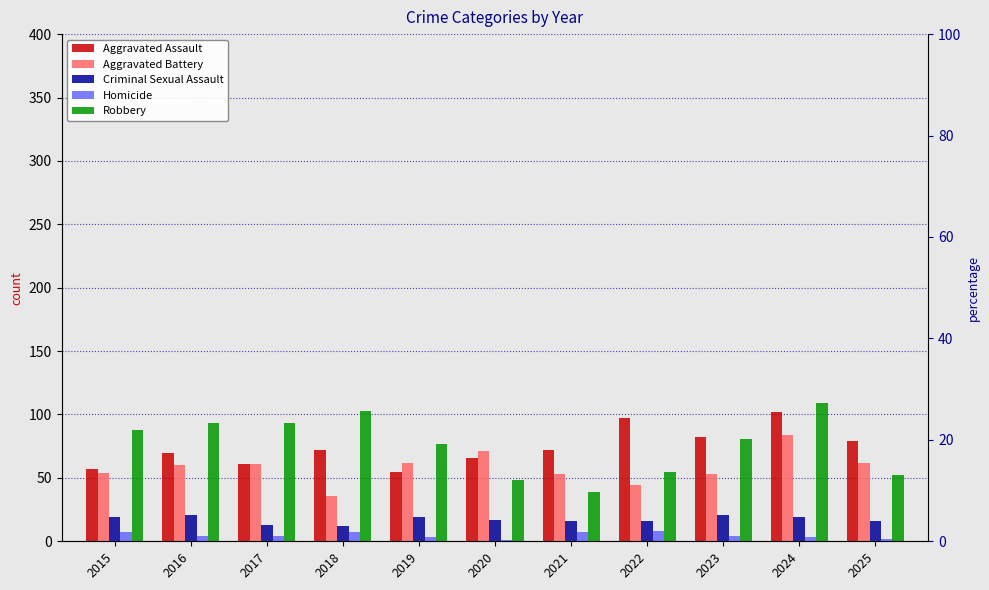

List the labels in order of Robbery value, largest first.

2024, 2018, 2016, 2017, 2015, 2023, 2019, 2022, 2025, 2020, 2021